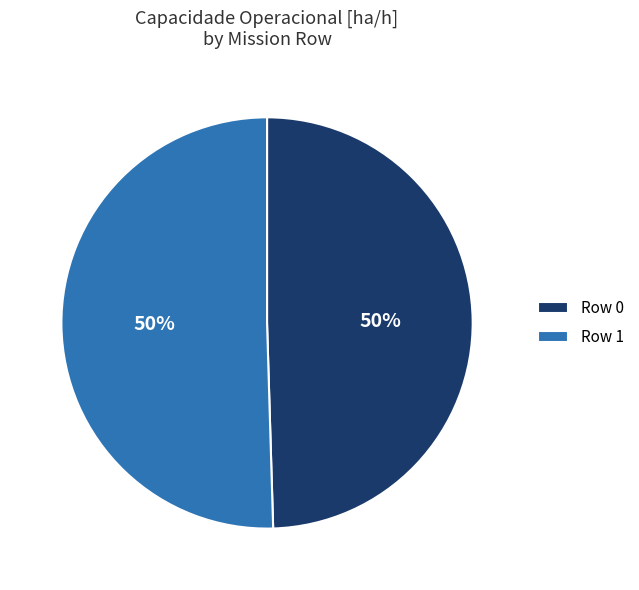

What percentage is the Row 0 slice, to the nearest percent?

50%